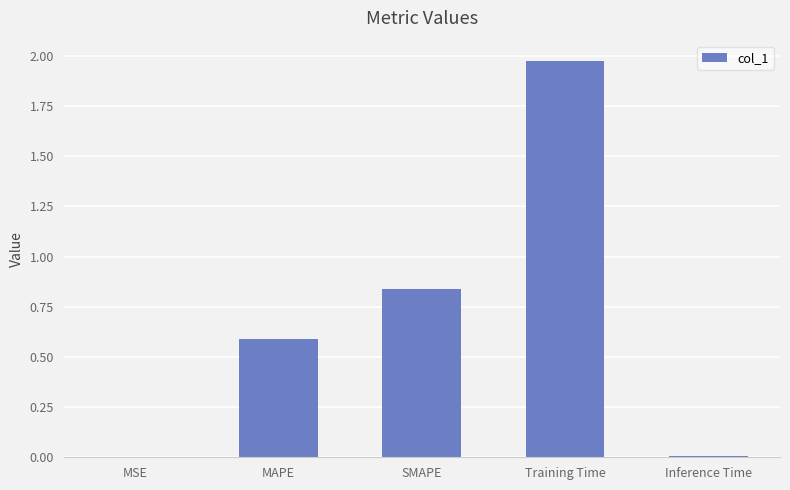

Which label corresponds to the largest value in the chart?

Training Time